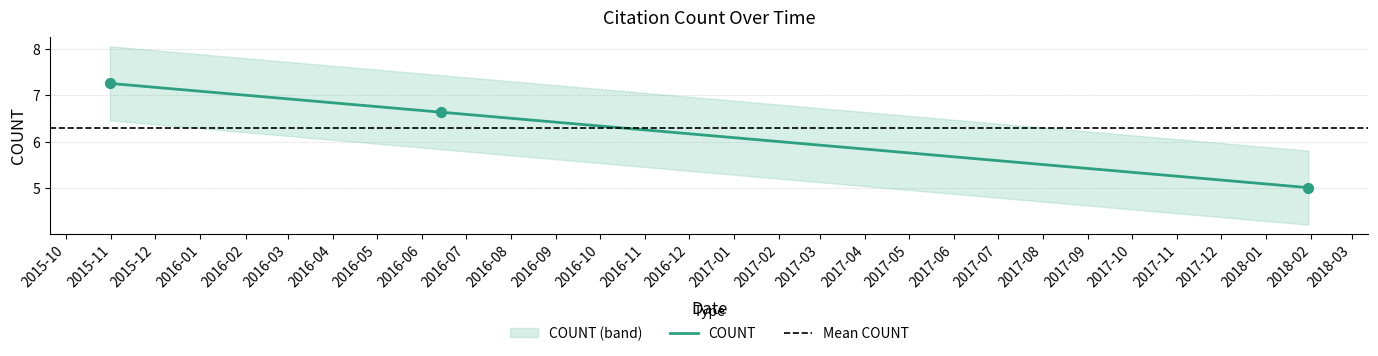

What is the change in value from 2016-06-14 to 2018-01-30?

-1.6